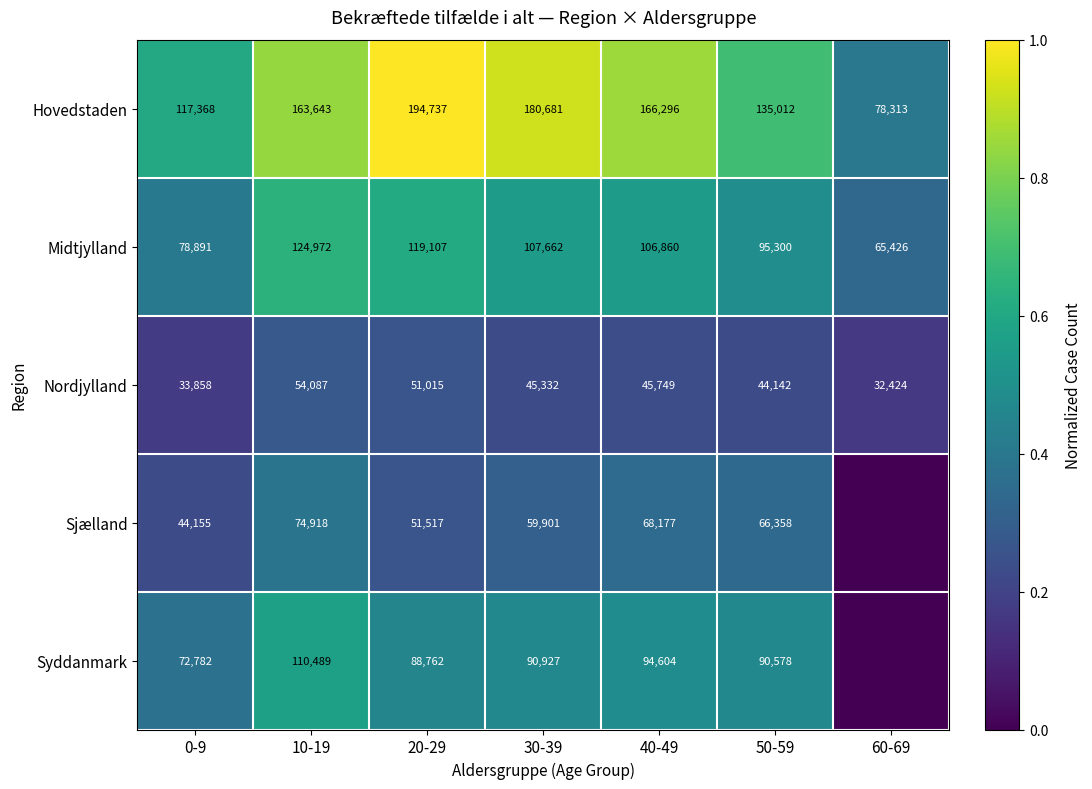

At which label does Hovedstaden reach its peak?

20-29